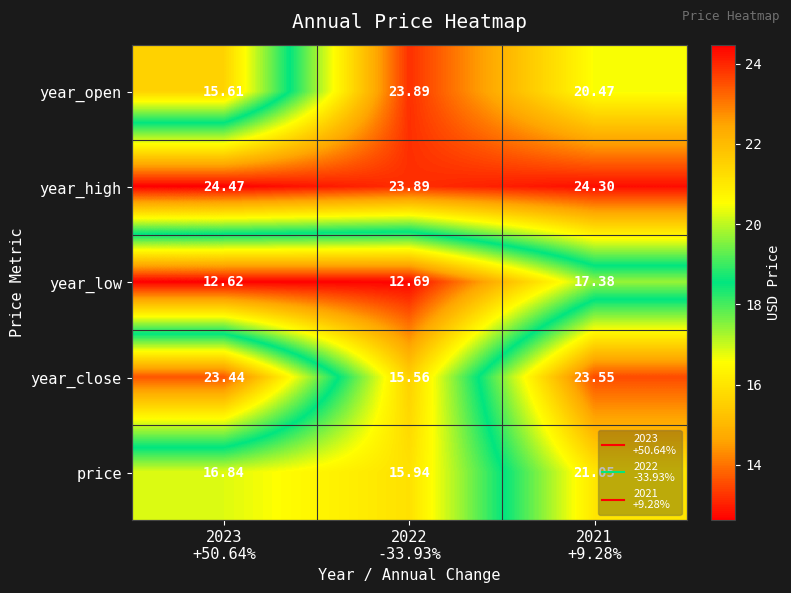

What is the spread (max minus min) of values at 2021
+9.28%?

6.9